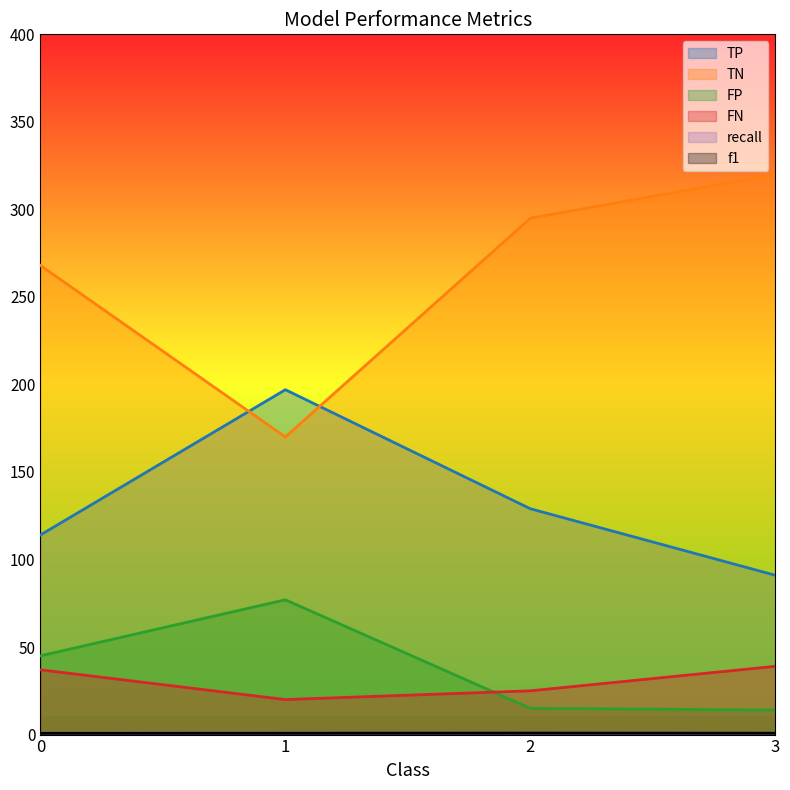

How many TP values are between 114 and 197?

3